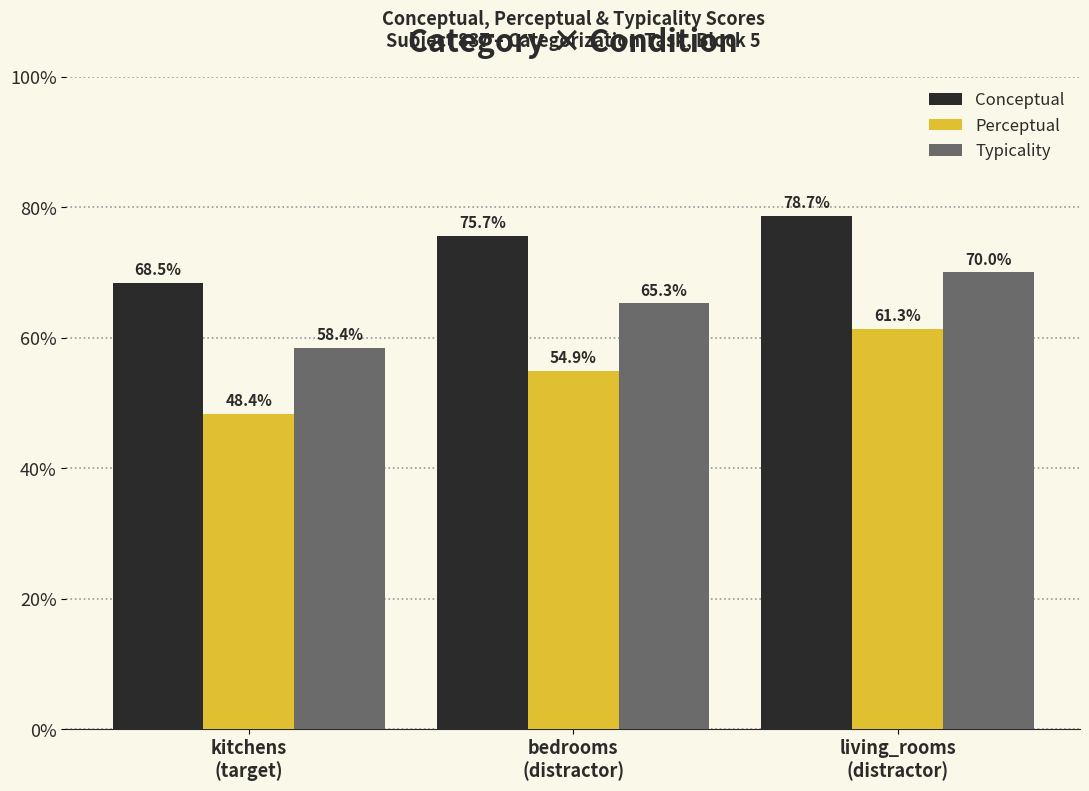

Which category has the highest value in the Conceptual series?

living_rooms
(distractor)